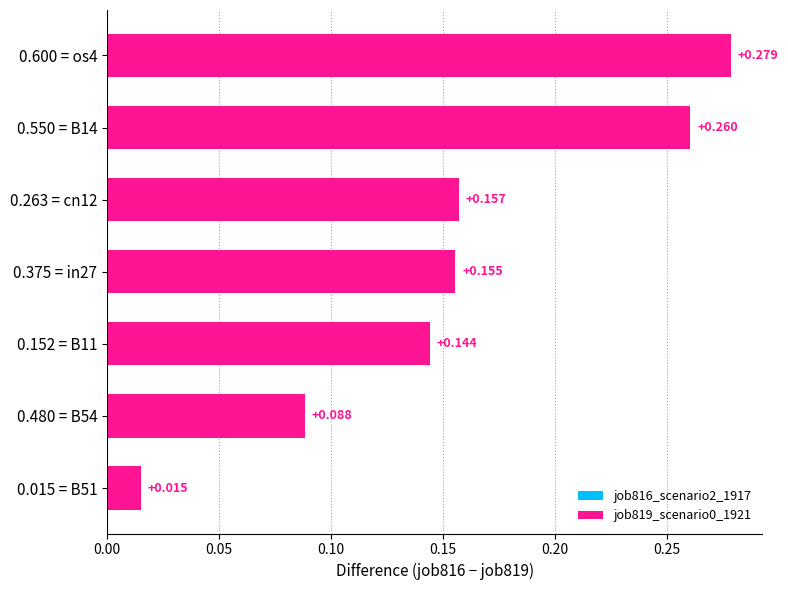

Are the bars horizontal?

Yes